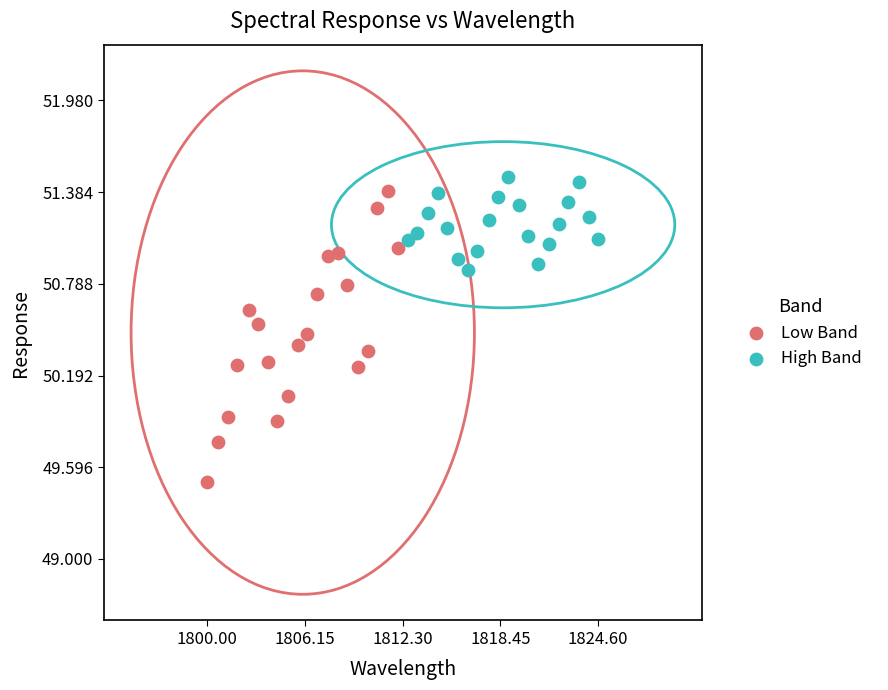

Which series reaches the minimum Y coordinate?

Low Band